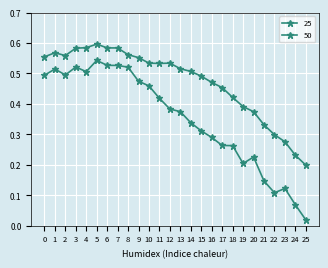

How many data points does each series have?

26